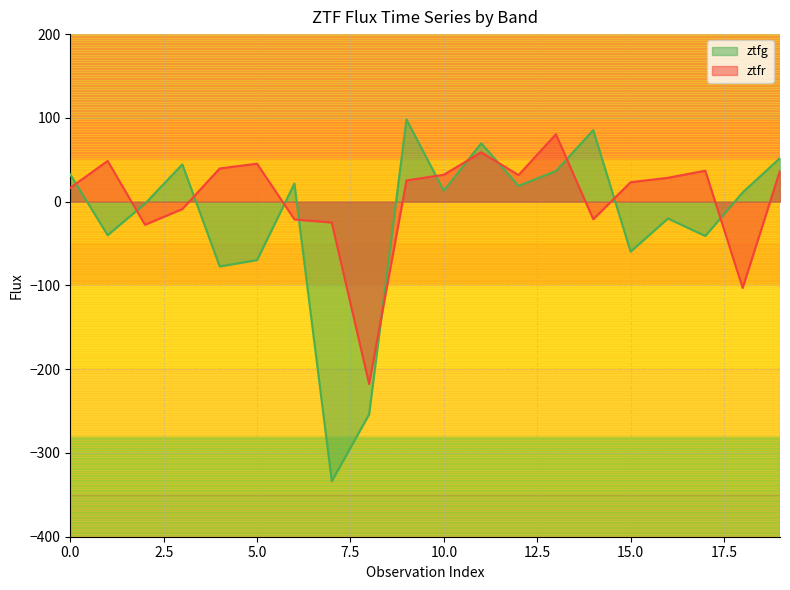

At which label does ztfr first exceed 28?

1